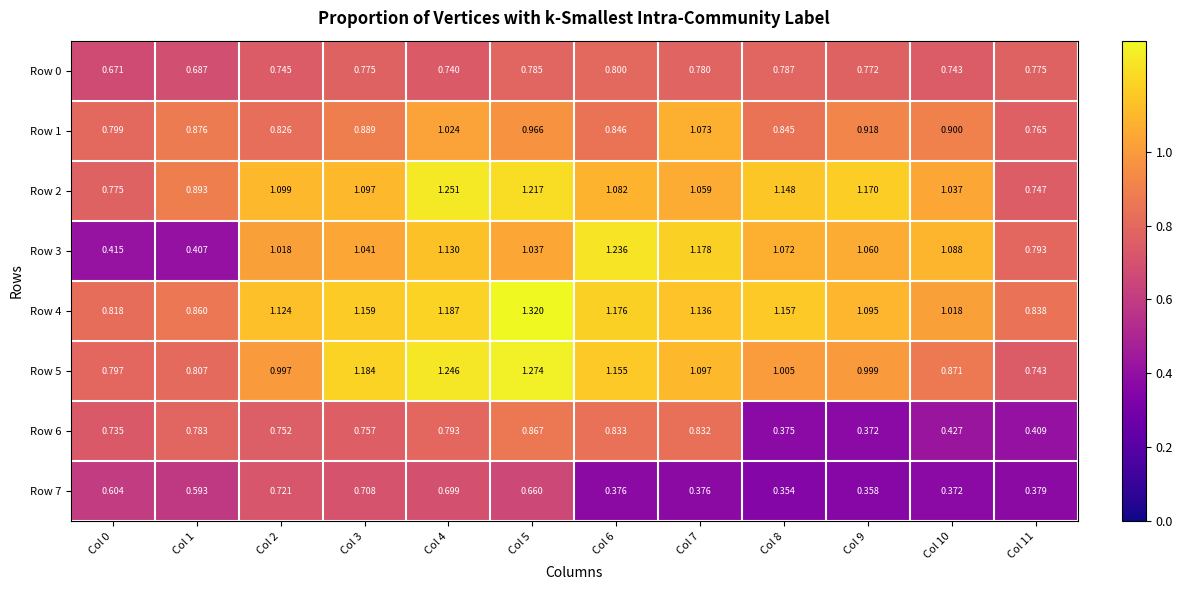

Is the value of Row 2 at Col 4 greater than the value of Row 0 at Col 5?

Yes